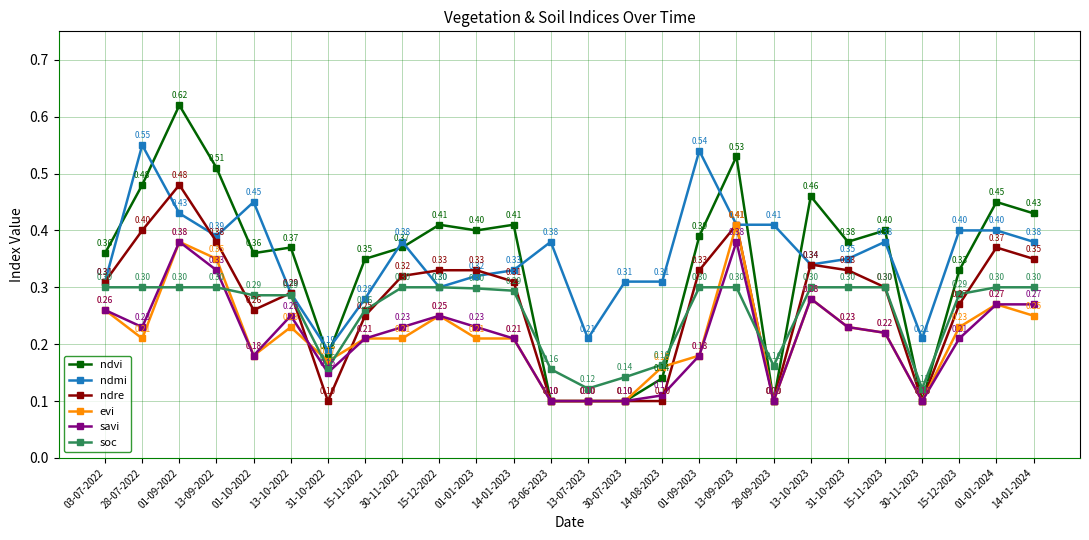

True or false: evi has a value of 0.2 at 01-01-2024.

False